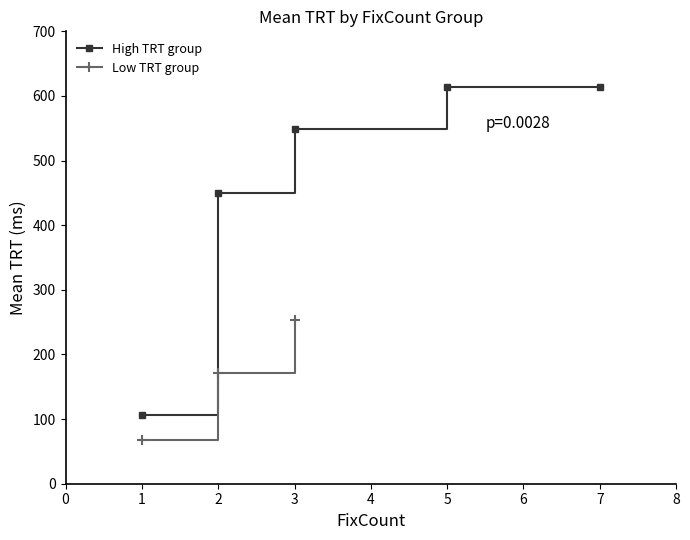

True or false: High TRT group has more than 2 points higher than both neighbors.

False